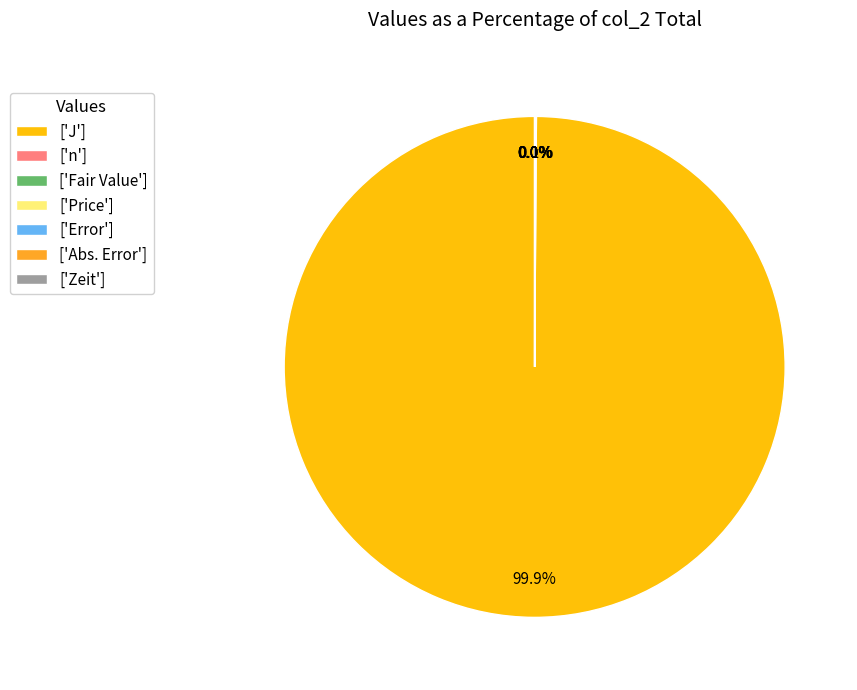

How much of the chart is everything except ['J']?

0.1%